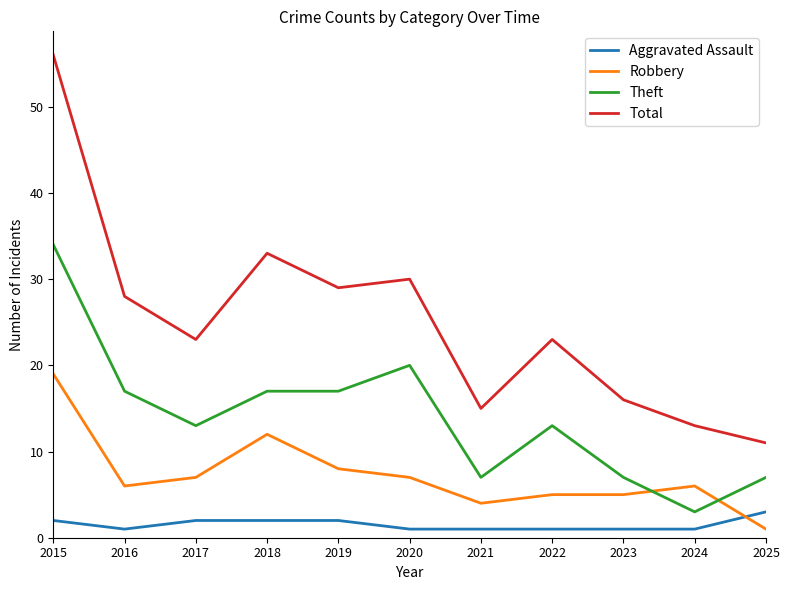

What is the minimum value for Aggravated Assault?

1